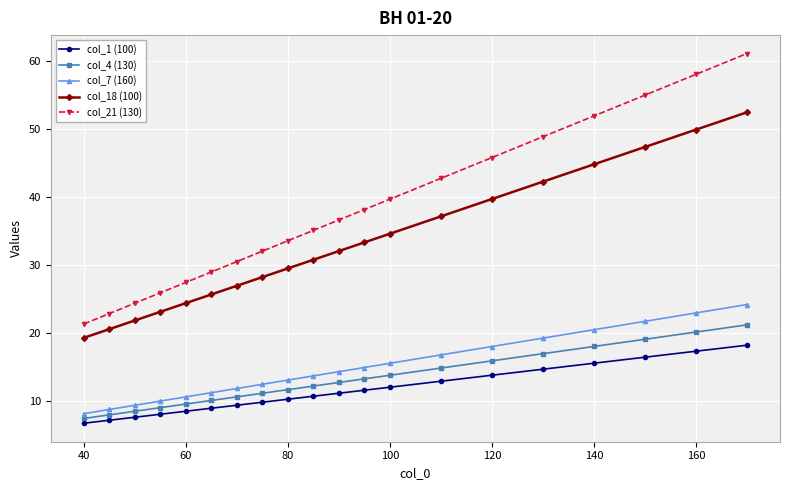

Which series has the largest total across all categories?

col_21 (130)